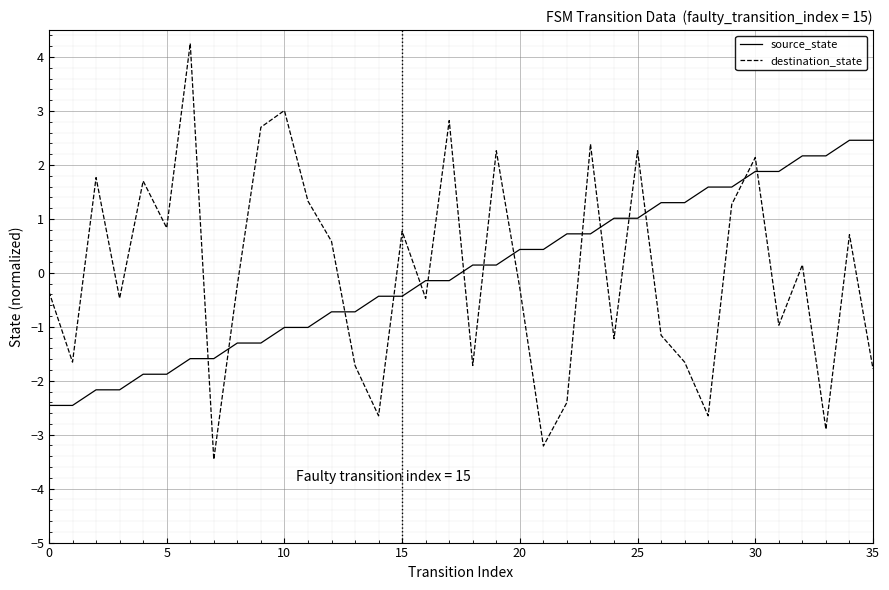

What is the maximum value for source_state?

2.5